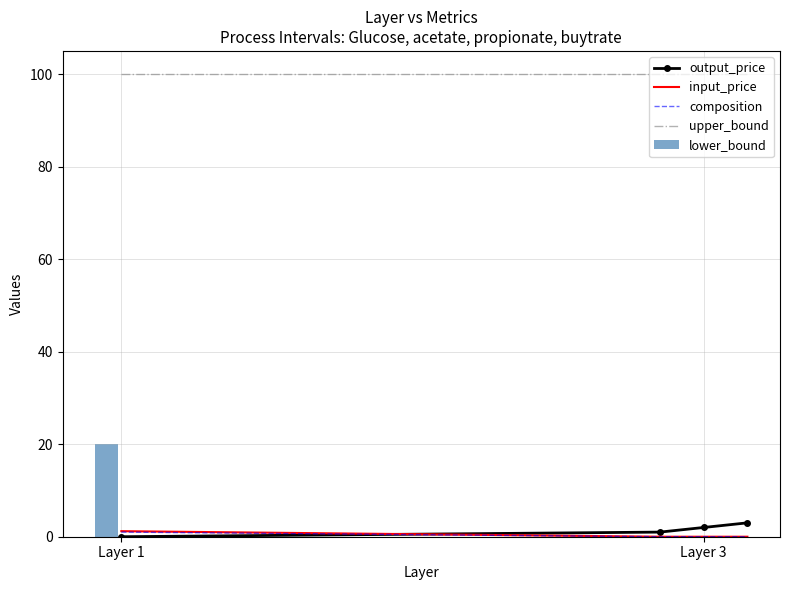

How many groups of bars are there?

4